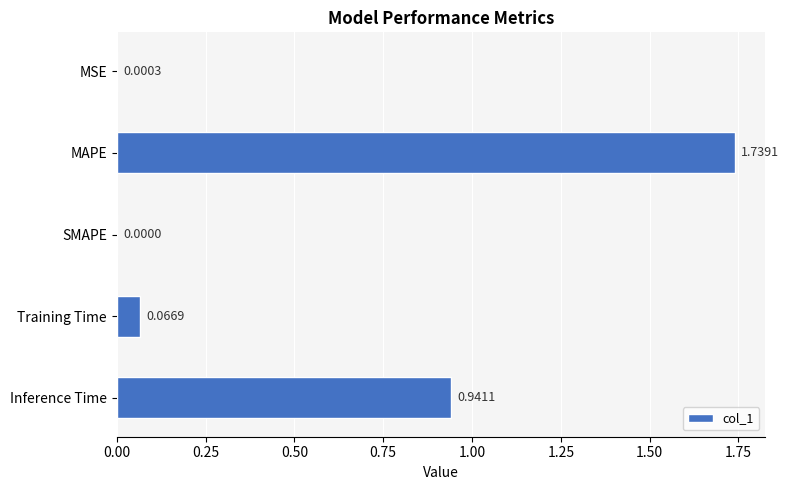

What is the sum of all values?

2.7